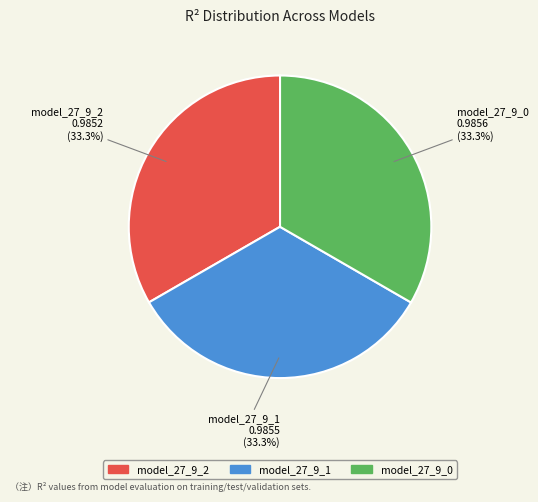

Does model_27_9_1 account for over 50% of the chart?

No